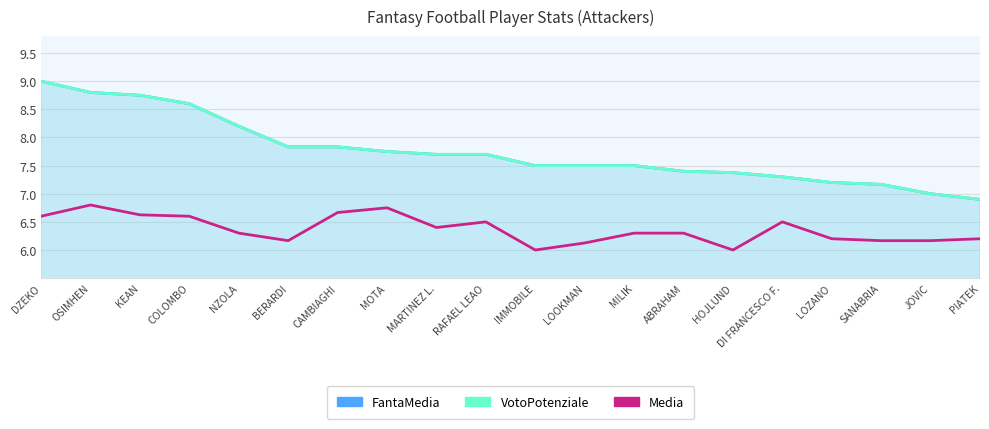

Reading right to left, extract all data points from this chart.

FantaMedia: PIATEK=6.9	JOVIC=7.0	SANABRIA=7.2	LOZANO=7.2	DI FRANCESCO F.=7.3	HOJLUND=7.4	ABRAHAM=7.4	MILIK=7.5	LOOKMAN=7.5	IMMOBILE=7.5	RAFAEL LEAO=7.7	MARTINEZ L.=7.7	MOTA=7.8	CAMBIAGHI=7.8	BERARDI=7.8	NZOLA=8.2	COLOMBO=8.6	KEAN=8.8	OSIMHEN=8.8	DZEKO=9.0
Media: PIATEK=6.2	JOVIC=6.2	SANABRIA=6.2	LOZANO=6.2	DI FRANCESCO F.=6.5	HOJLUND=6.0	ABRAHAM=6.3	MILIK=6.3	LOOKMAN=6.1	IMMOBILE=6.0	RAFAEL LEAO=6.5	MARTINEZ L.=6.4	MOTA=6.8	CAMBIAGHI=6.7	BERARDI=6.2	NZOLA=6.3	COLOMBO=6.6	KEAN=6.6	OSIMHEN=6.8	DZEKO=6.6
VotoPotenziale: PIATEK=6.9	JOVIC=7.0	SANABRIA=7.2	LOZANO=7.2	DI FRANCESCO F.=7.3	HOJLUND=7.4	ABRAHAM=7.4	MILIK=7.5	LOOKMAN=7.5	IMMOBILE=7.5	RAFAEL LEAO=7.7	MARTINEZ L.=7.7	MOTA=7.8	CAMBIAGHI=7.8	BERARDI=7.8	NZOLA=8.2	COLOMBO=8.6	KEAN=8.8	OSIMHEN=8.8	DZEKO=9.0